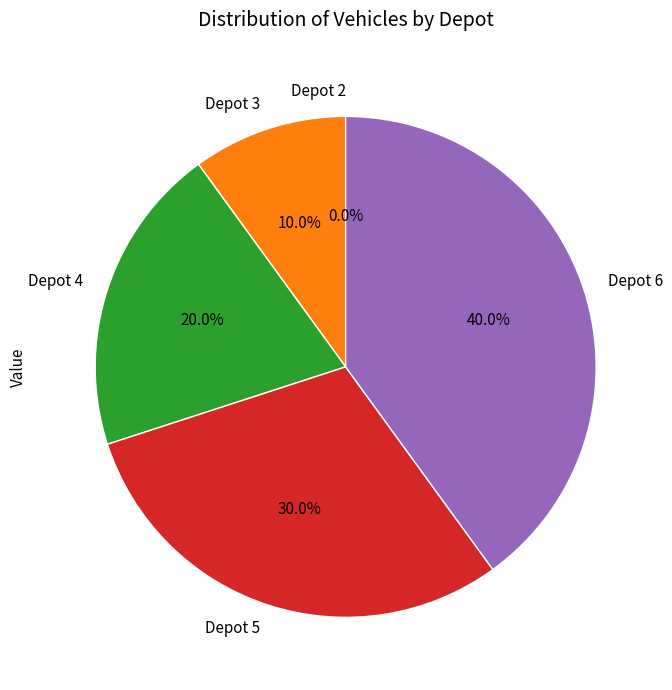

What is the change in value from Depot 2 to Depot 6?

+4